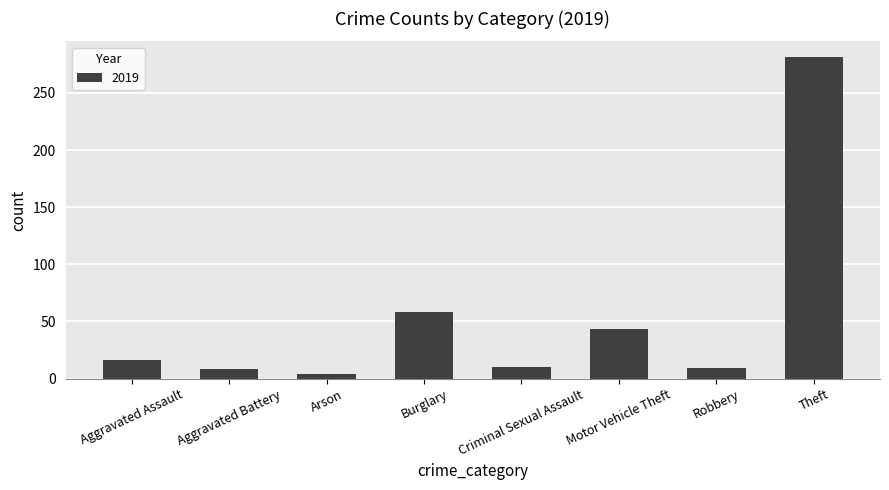

At which label is the value closest to 142?

Burglary